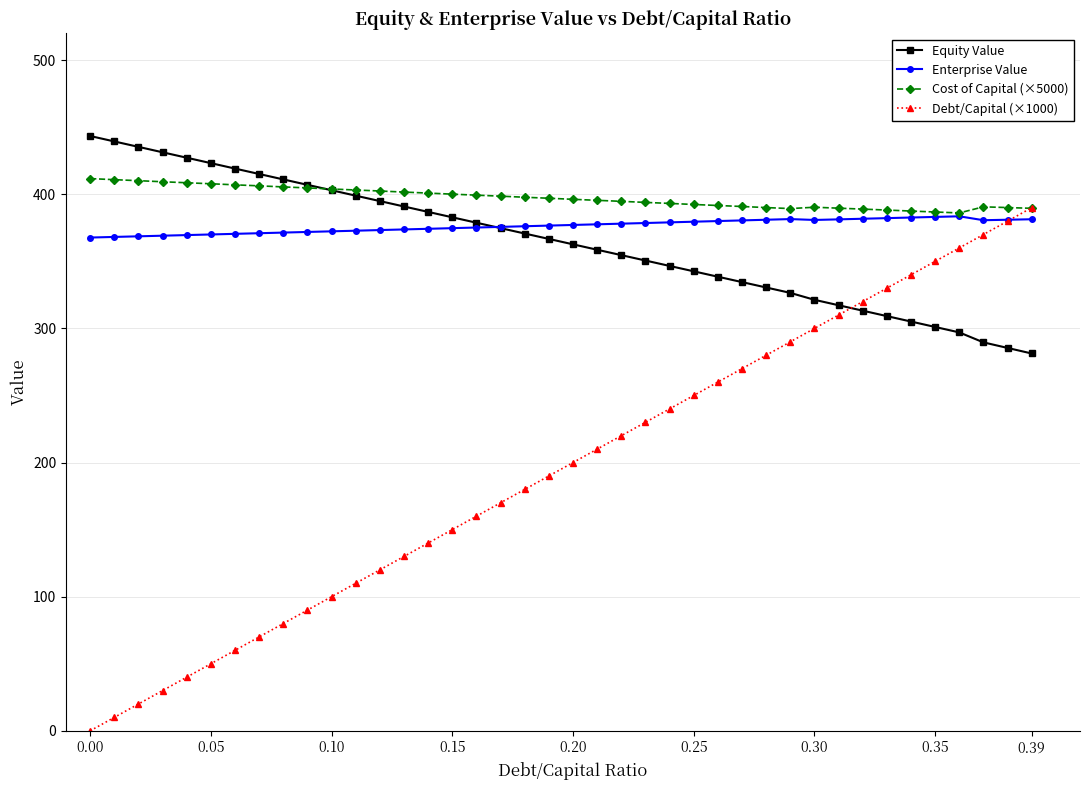

Which series has the largest total across all categories?

Cost of Capital (×5000)